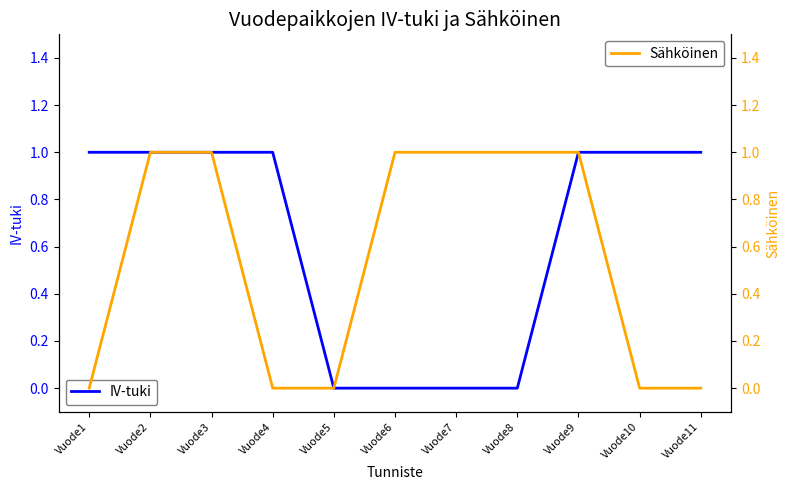

The value of Sähköinen at Vuode9 is 0. True or false?

False